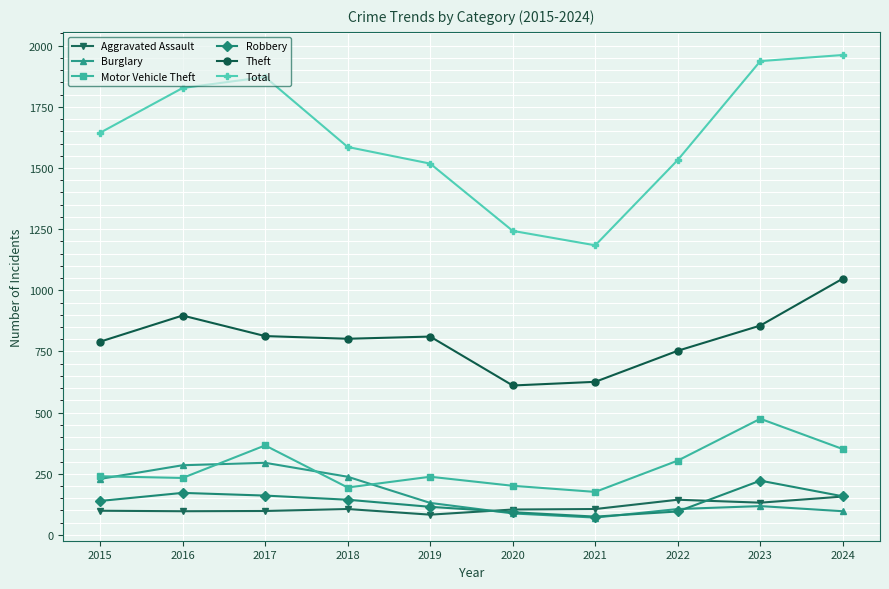

Which series has the largest total across all categories?

Total